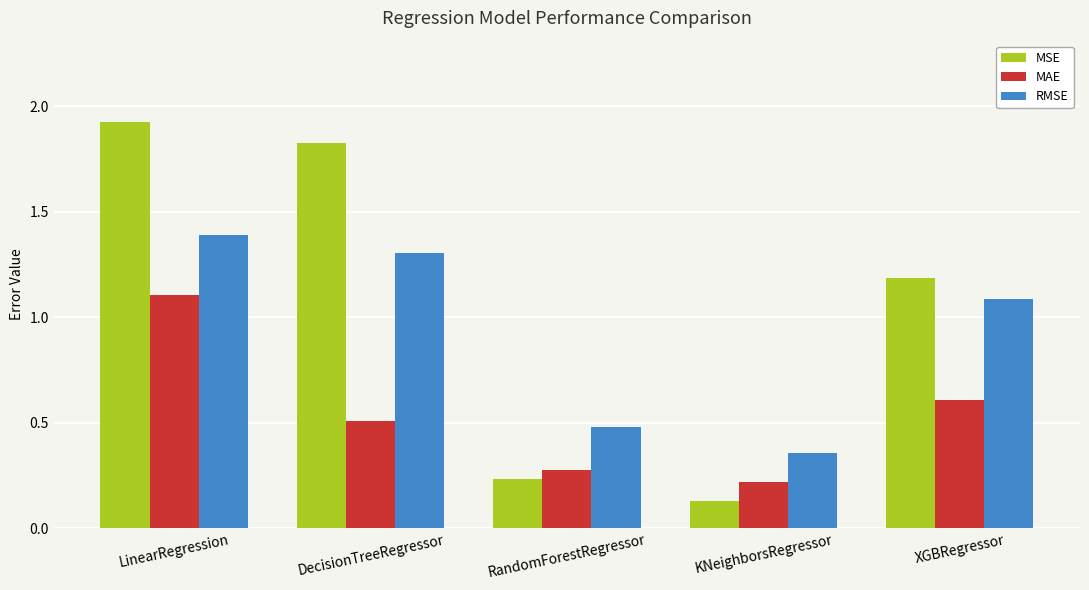

Which series has the largest range (max minus min)?

MSE